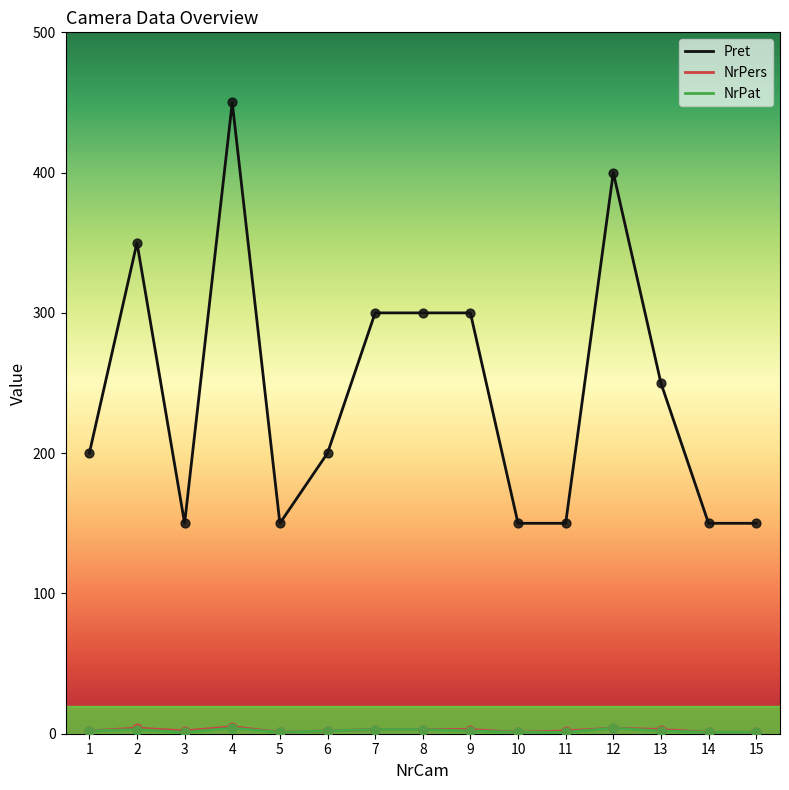

Which series has the largest range (max minus min)?

Pret